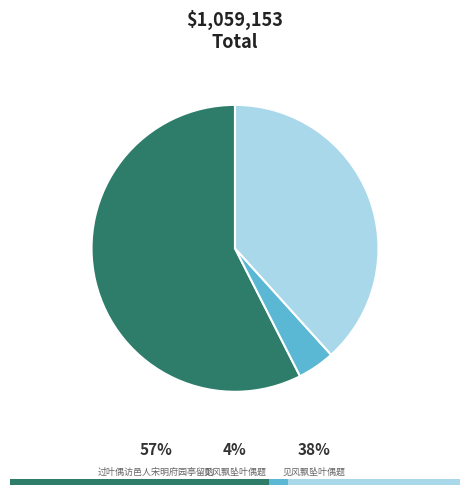

The 过叶偶访邑人宋明府园亭留酌 slice represents 44% of the pie. True or false?

False